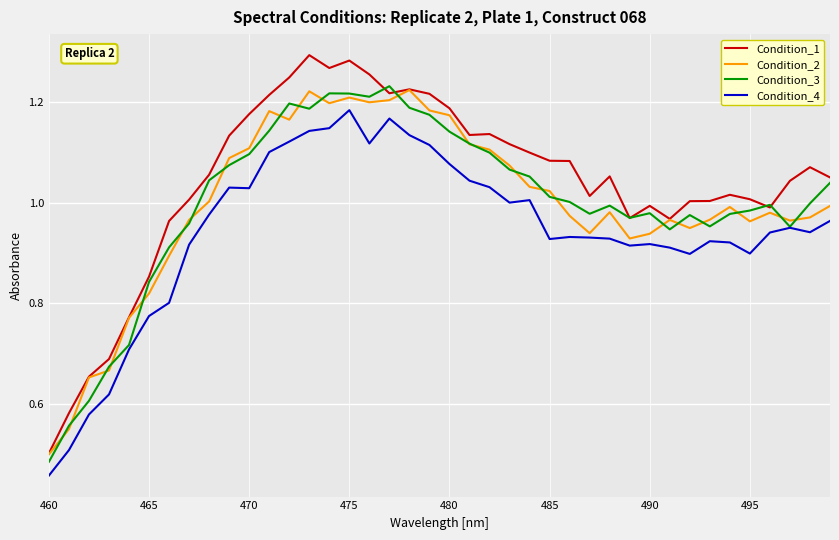

How many categories are shown in the chart?

40